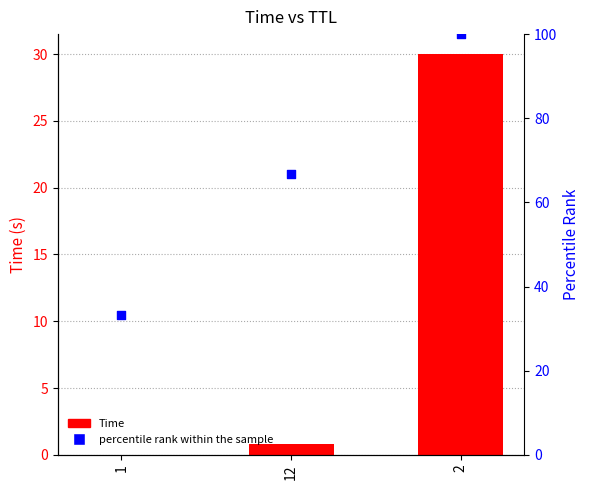

What are all the series names shown in the legend?

Time, percentile rank within the sample